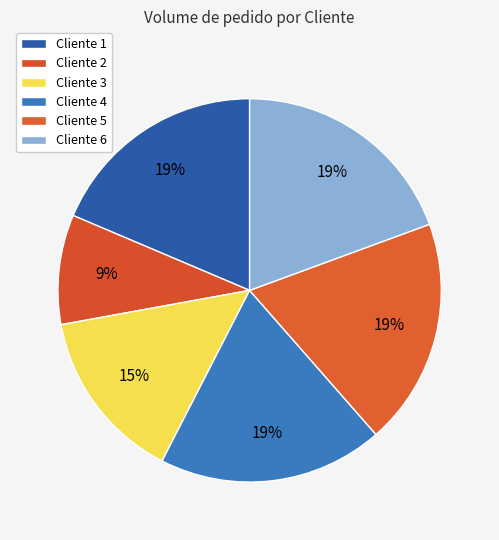

What is the change in value from Cliente 1 to Cliente 6?

+22